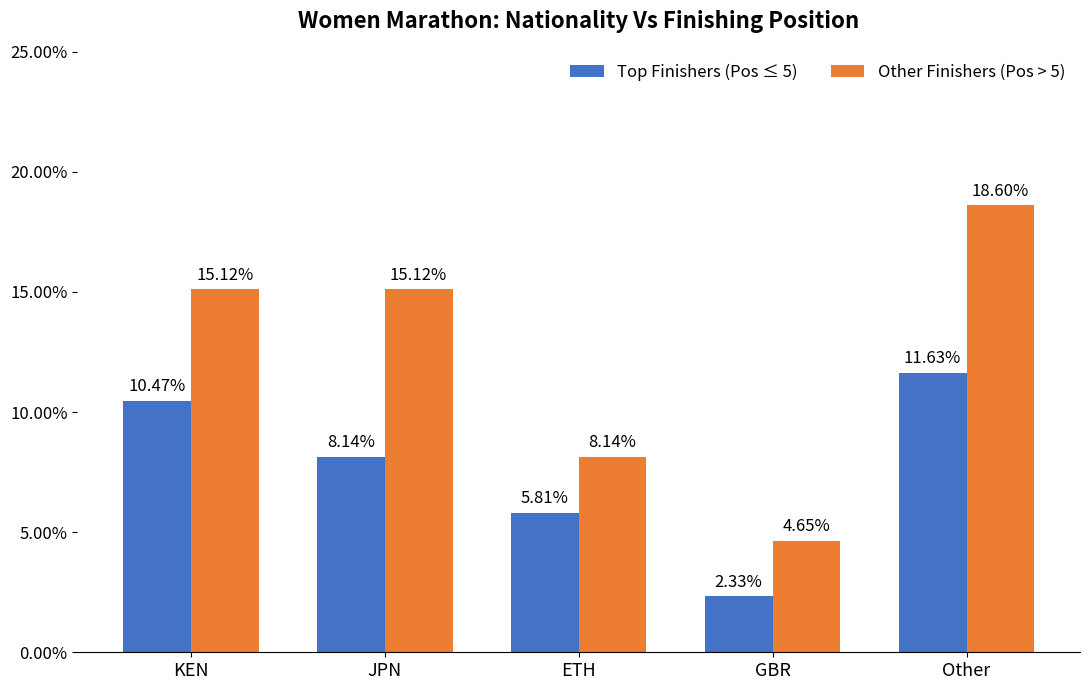

What is the average value of the Other Finishers (Pos > 5) series?

12.3